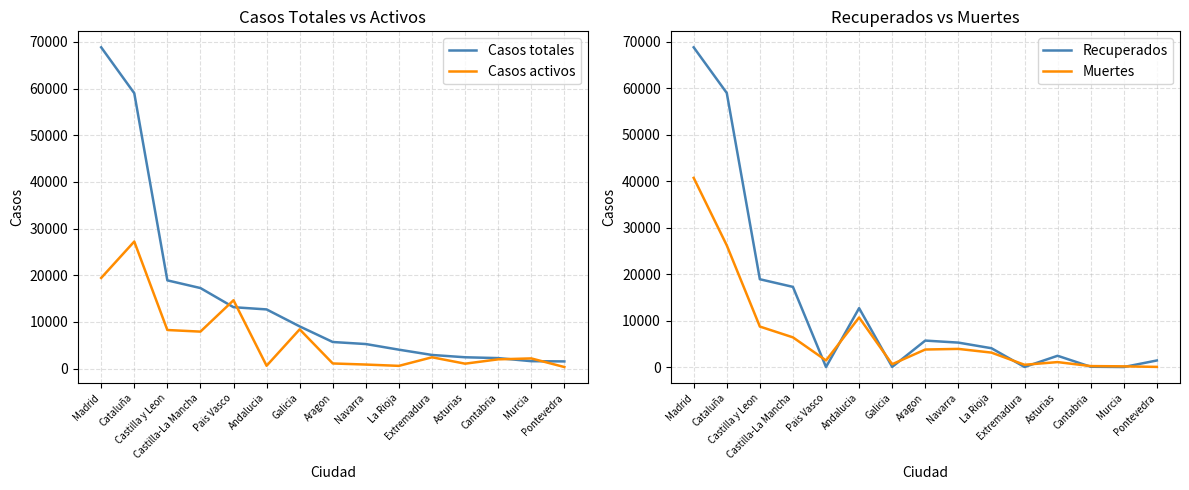

What position from the right is Navarra?

7